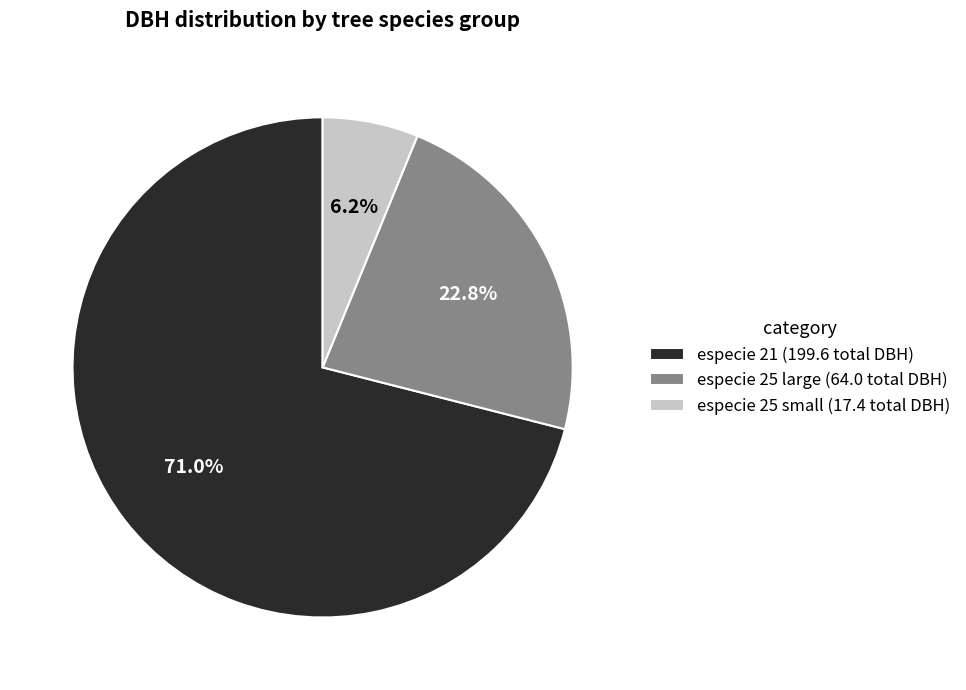

Which category accounts for the majority?

especie 21 (199.6 total DBH)